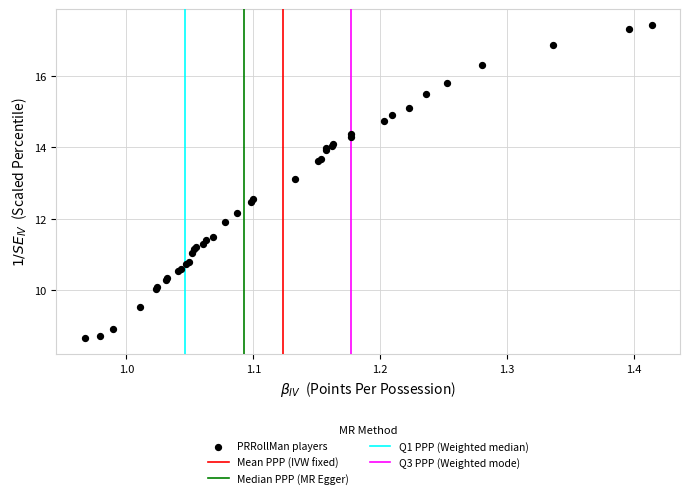

What Y value in the scatter plot is closest to 13?

13.1